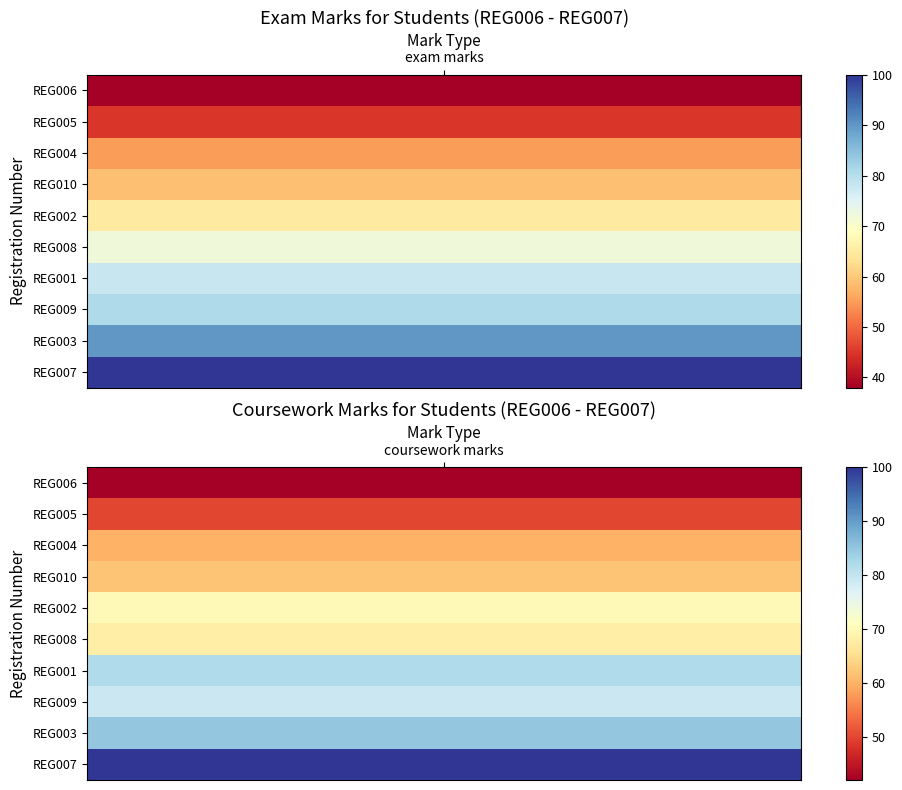

What is the approximate value of REG009 at 0?

81.0